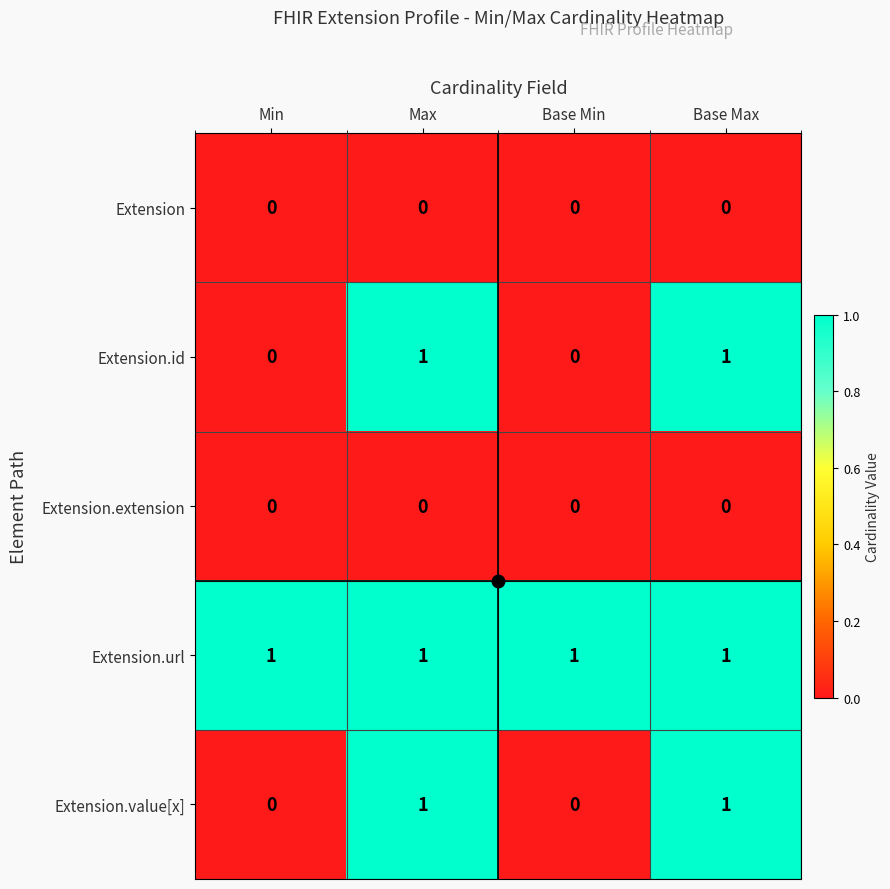

The value of Extension at Min is 0. True or false?

True